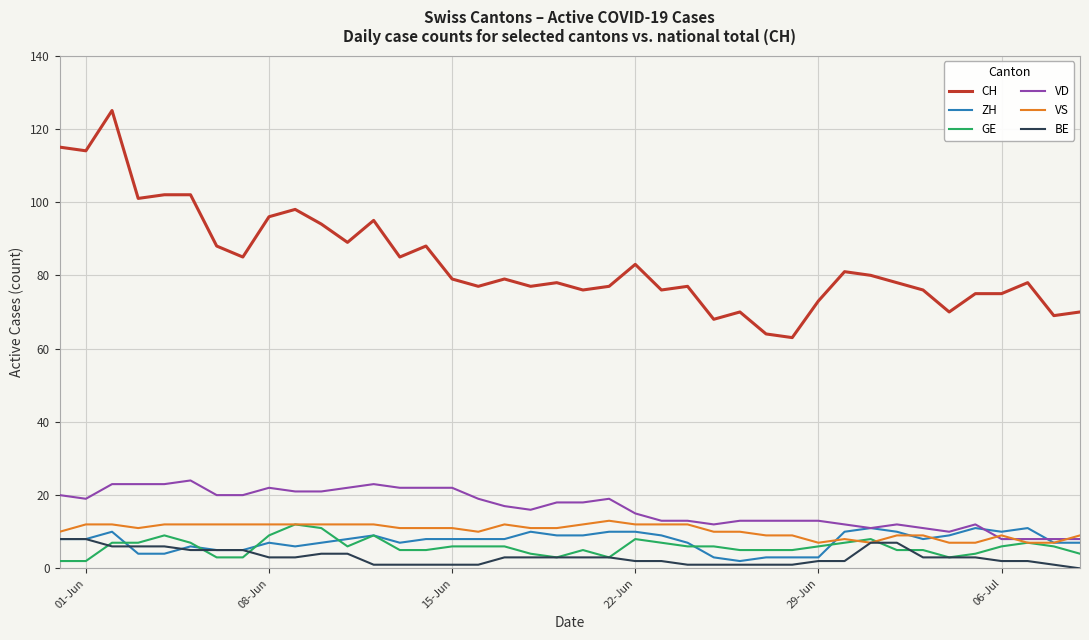

Which series has the widest spread of values?

CH